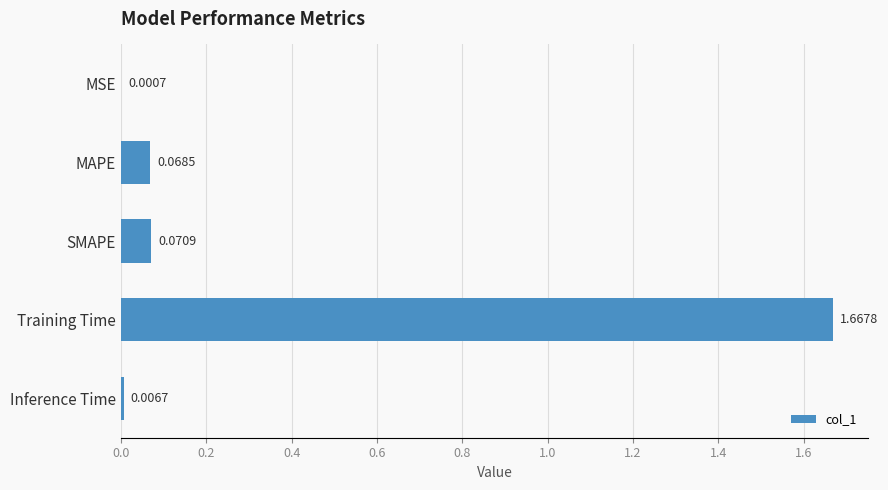

Where is the data nearest to the value 0?

MSE